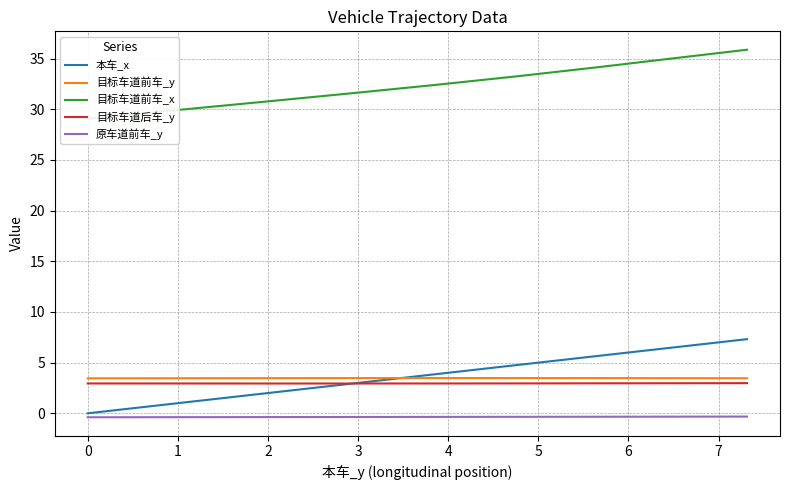

What are all the series names shown in the legend?

本车_x, 目标车道前车_y, 目标车道前车_x, 目标车道后车_y, 原车道前车_y